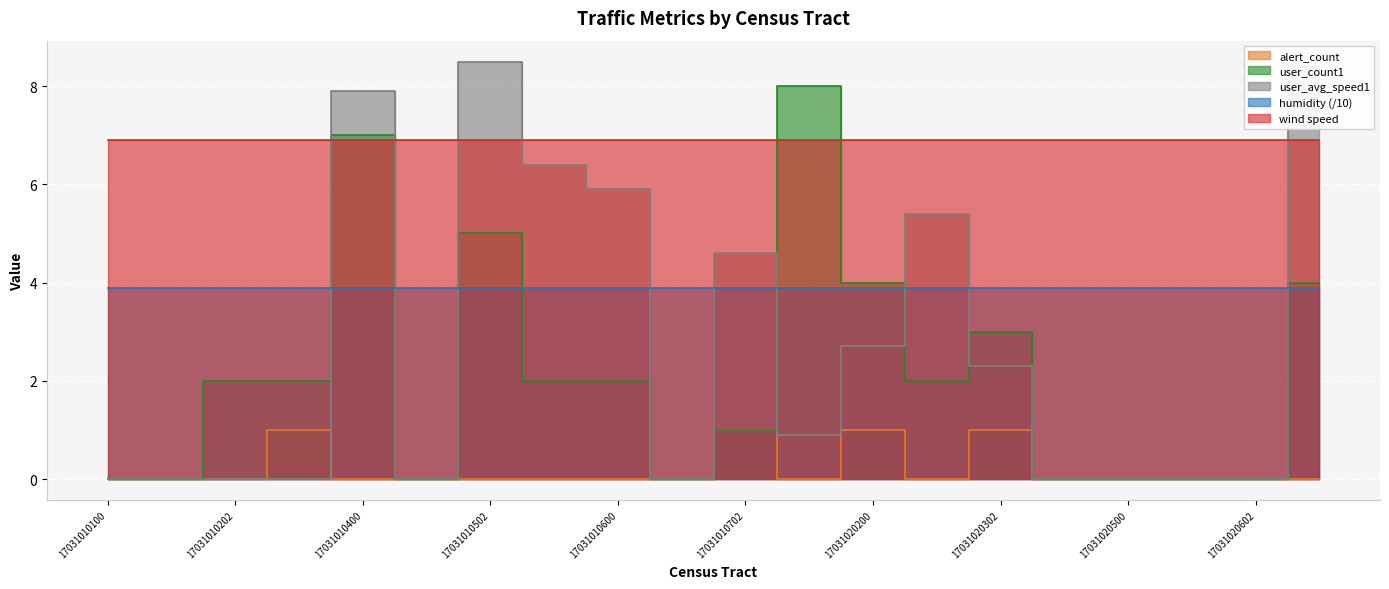

True or false: alert_count and user_count1 cross at least once.

False